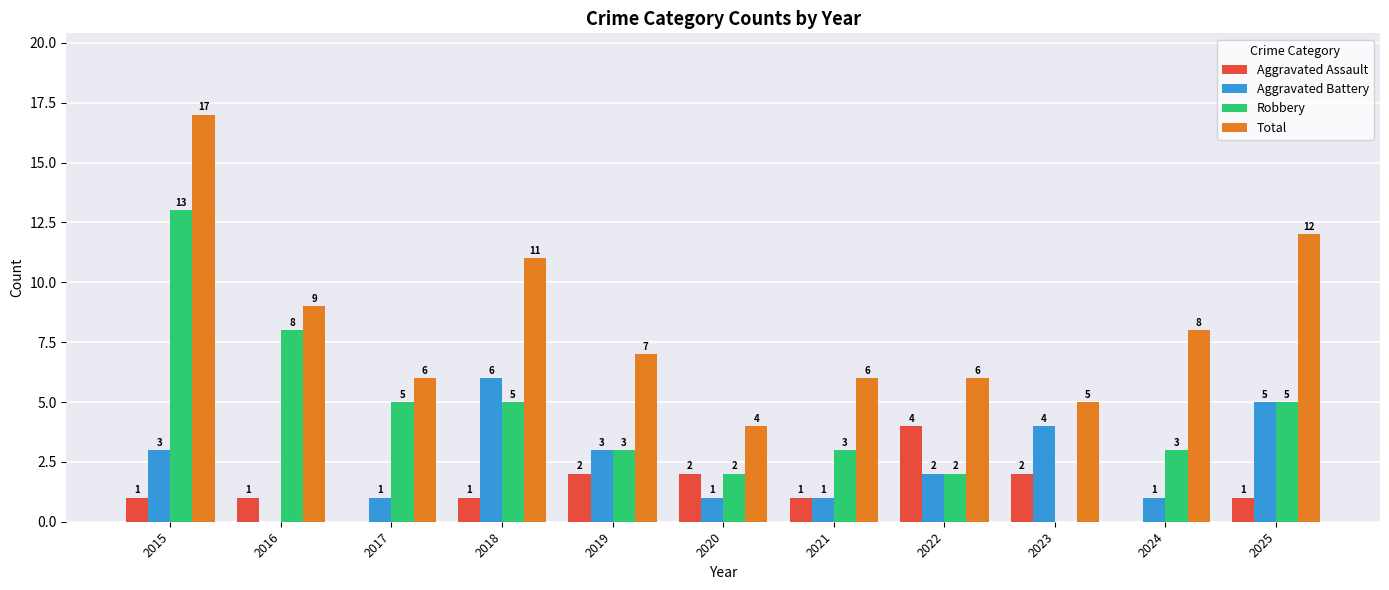

Which series changed the most between 2019 and 2021?

Aggravated Battery